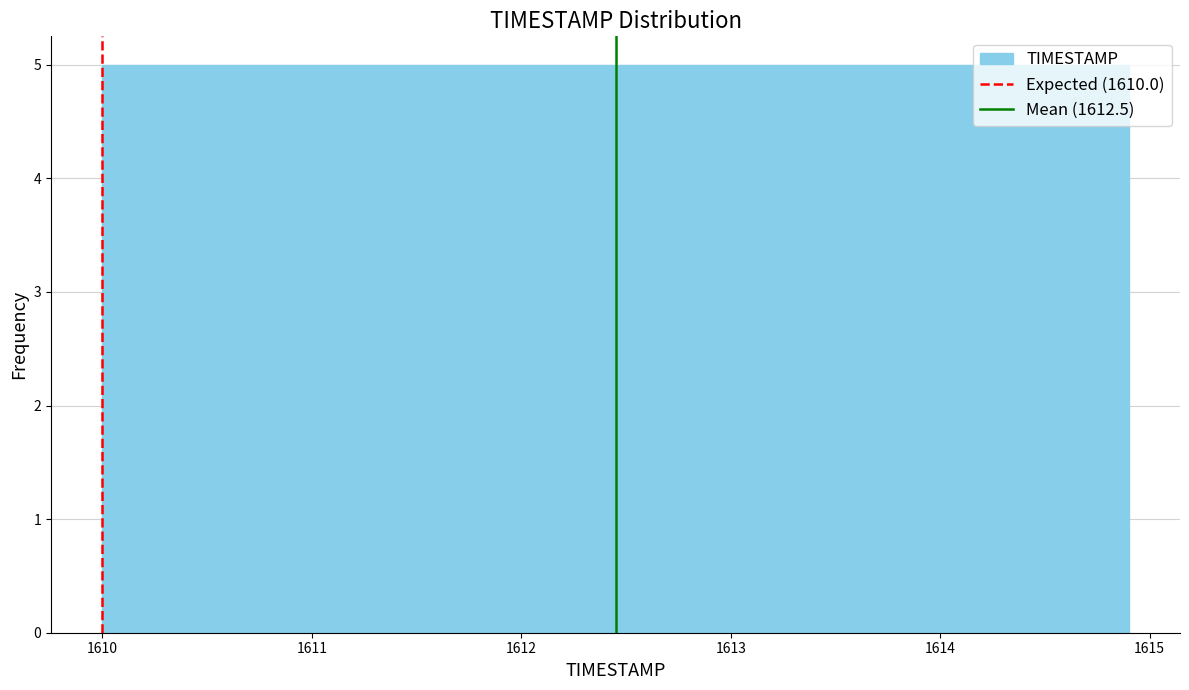

How tall is the bar that spans 1611.96 to 1612.45 on the x-axis? Neither the bar edges nor the heights are printed on the chart, so give them approximately, as read against the axes.

5